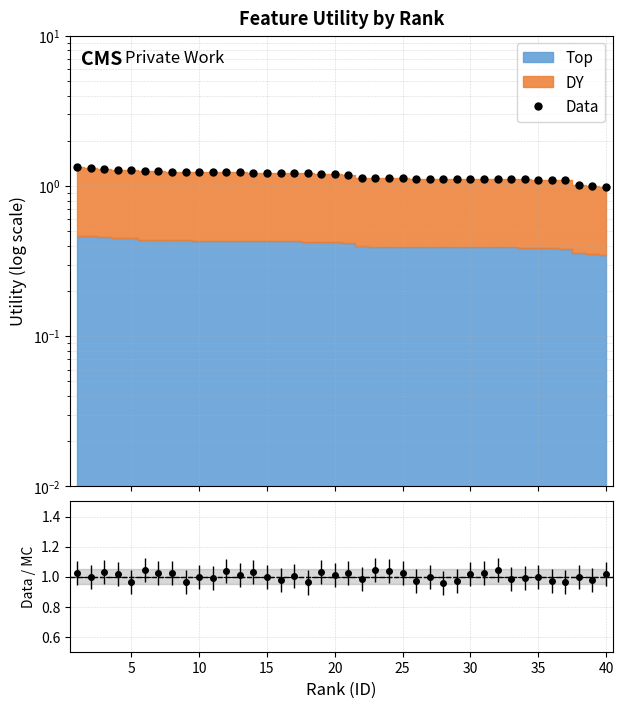

What is the value of the 28th point from the left?

1.1